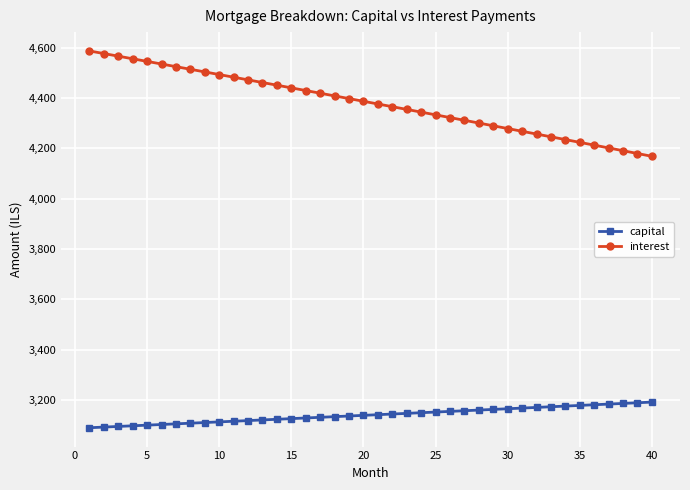

What is the value of the interest point at the 30th from the left?

4278.7